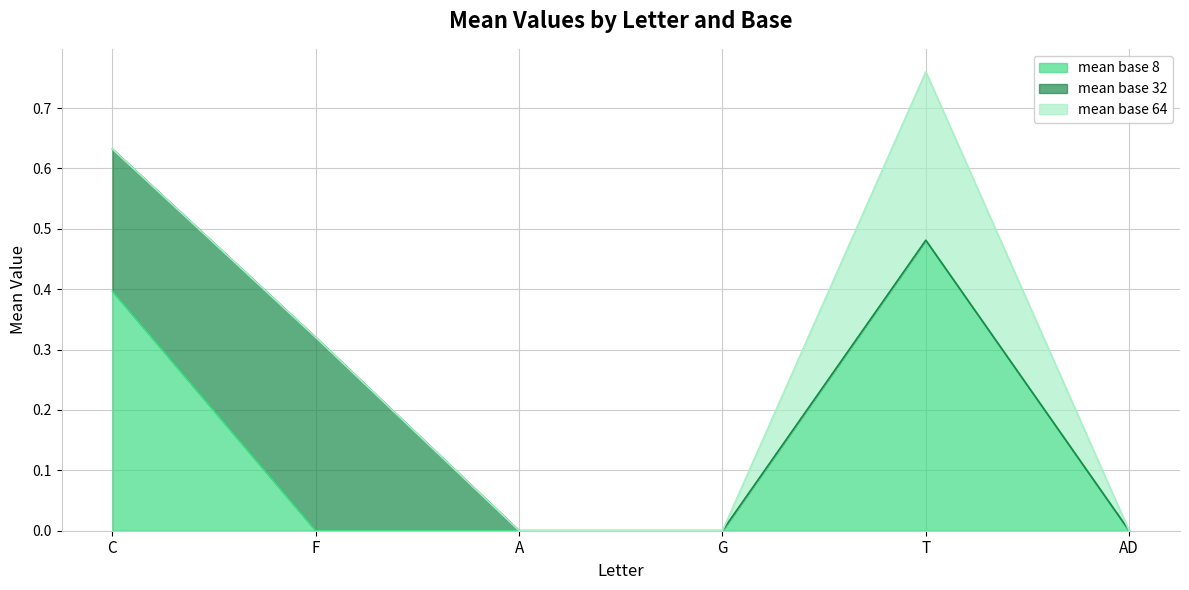

What position from the right is A?

4